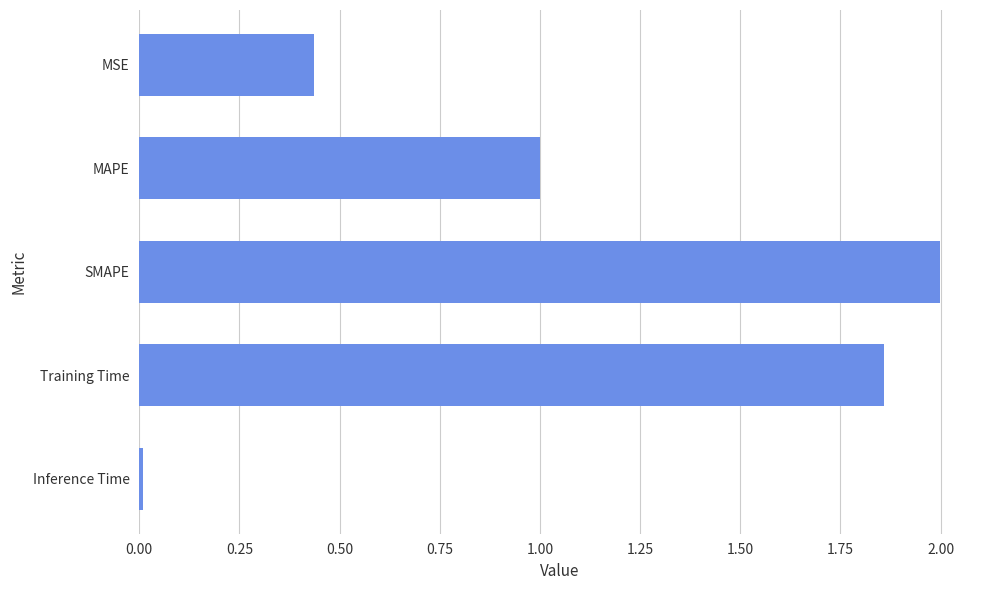

What is the difference between the second highest and minimum values?

1.8